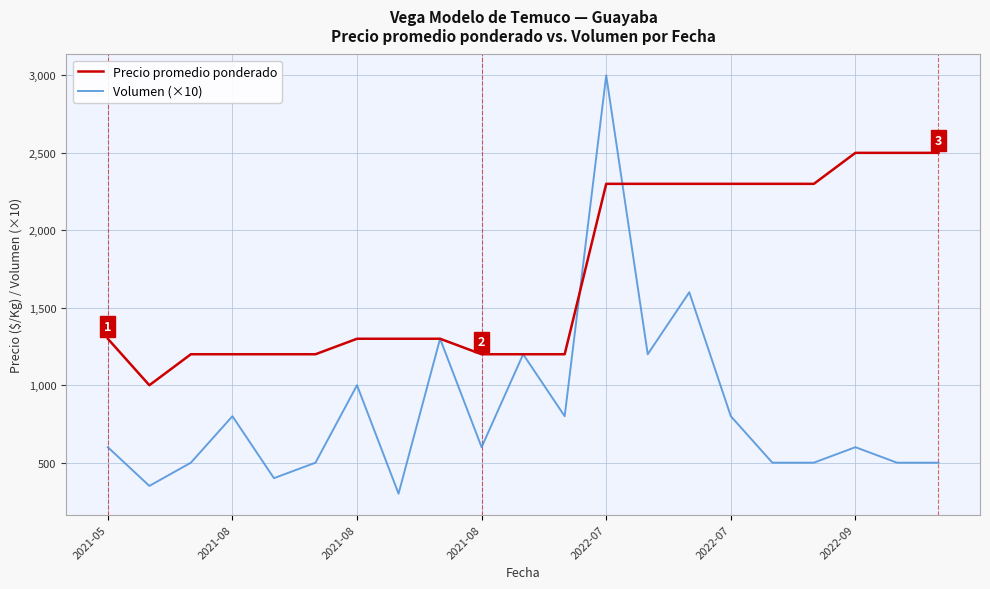

What is the minimum value for Precio promedio ponderado?

1000